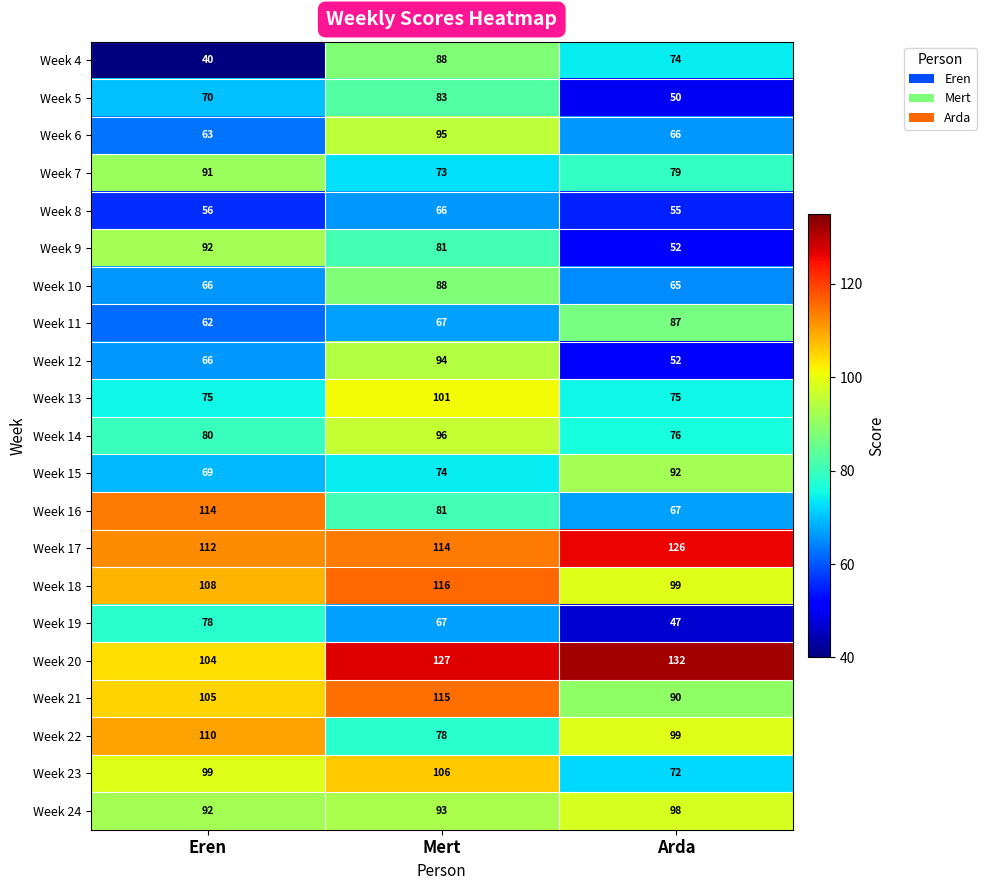

Is the value of Week 20 at Mert greater than the value of Week 19 at Eren?

Yes